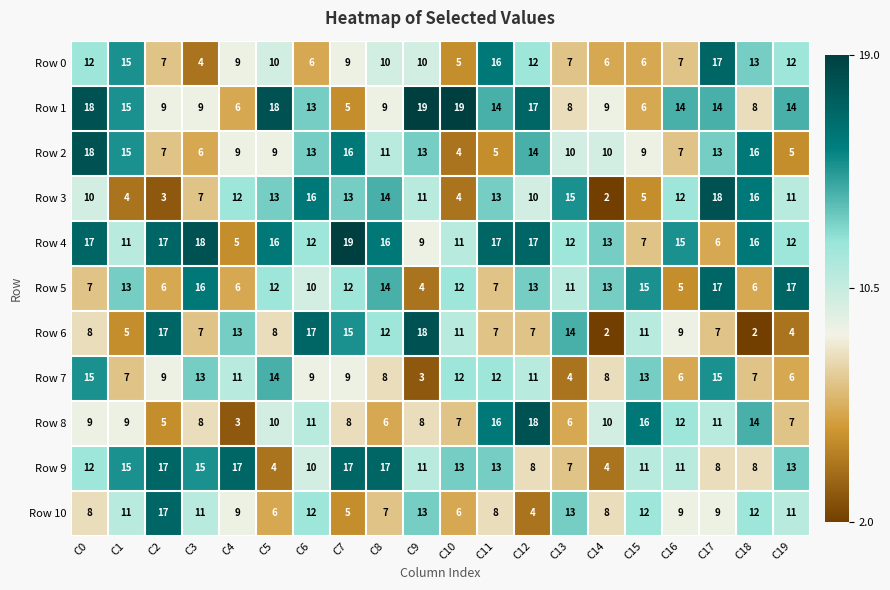

The Row 6 series shows 2 at C12. True or false?

False